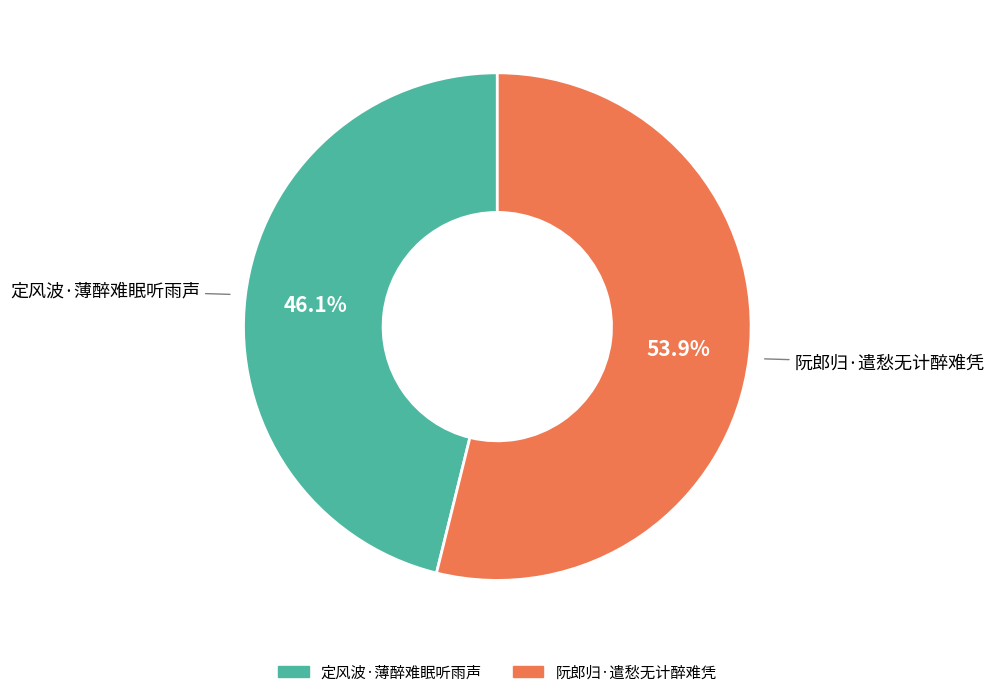

To the nearest percent, what is the difference between the 阮郎归·遣愁无计醉难凭 and 定风波·薄醉难眠听雨声 slice percentages?

8%